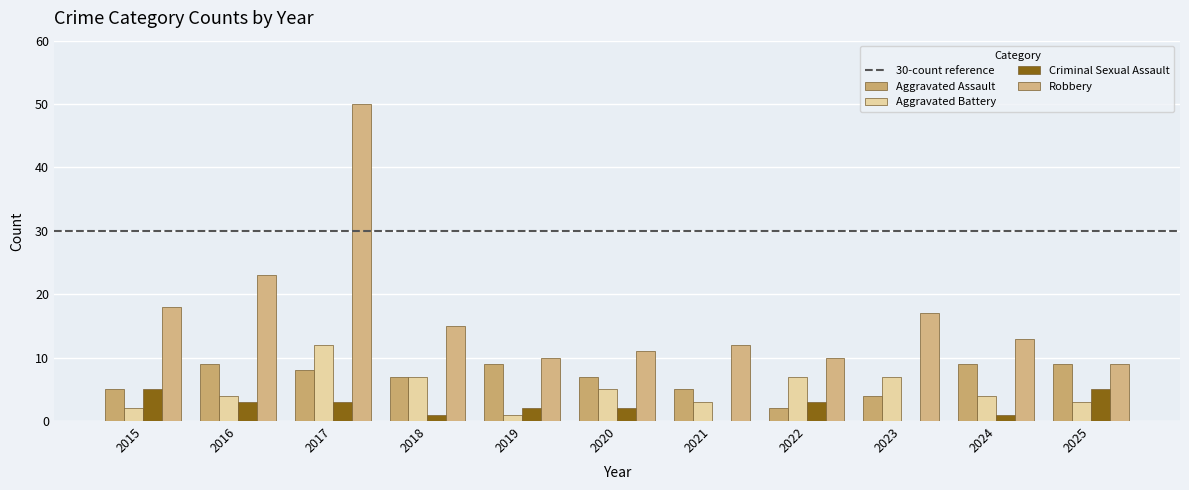

What is the approximate value of Robbery at 2015, to the nearest 5?

20